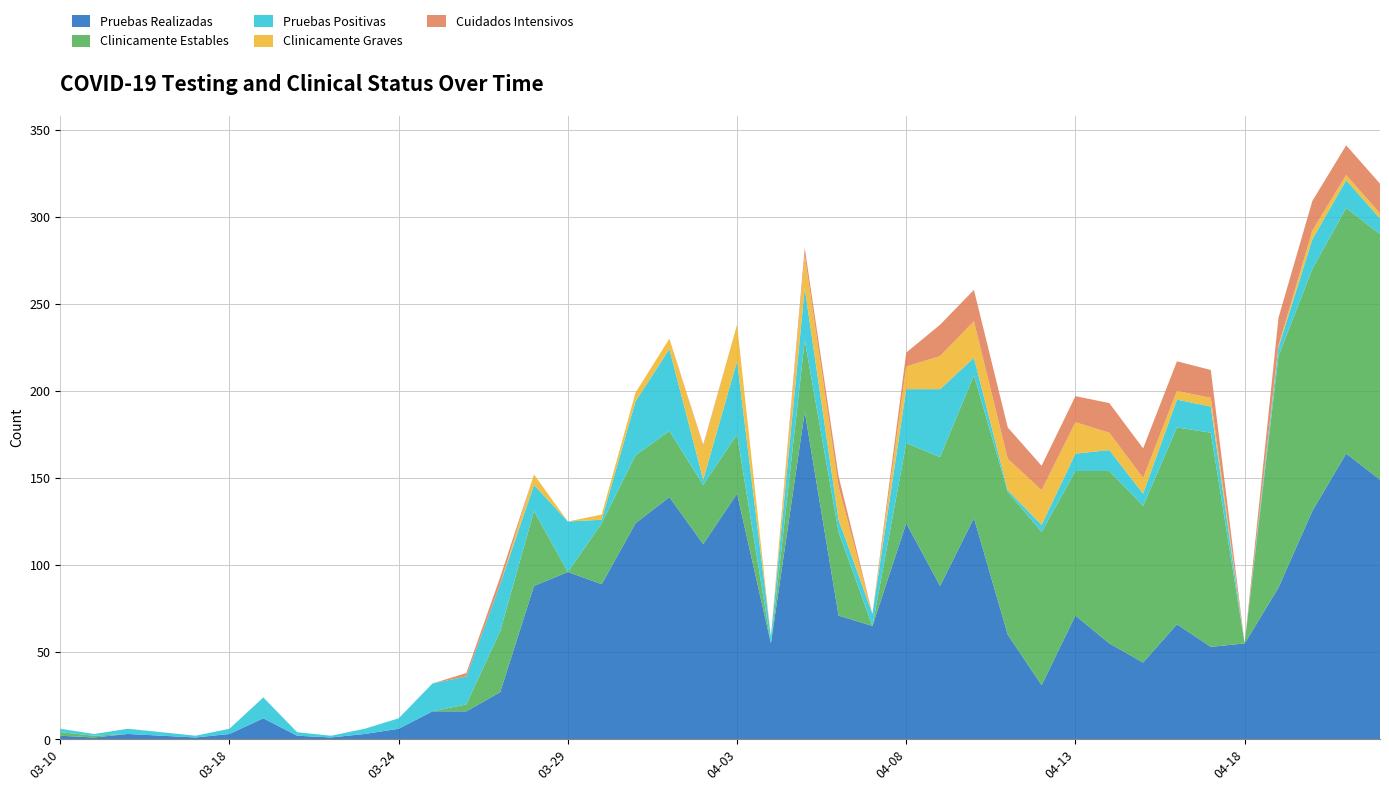

Reading left to right, transcribe all the data shown in this chart.

Pruebas Realizadas: 2020-03-10=2	2020-03-13=1	2020-03-15=3	2020-03-16=2	2020-03-17=1	2020-03-18=3	2020-03-19=12	2020-03-21=2	2020-03-22=1	2020-03-23=3	2020-03-24=6	2020-03-25=16	2020-03-26=16	2020-03-27=27	2020-03-28=88	2020-03-29=96	2020-03-30=89	2020-03-31=124	2020-04-01=139	2020-04-02=112	2020-04-03=141	2020-04-04=55	2020-04-05=188	2020-04-06=71	2020-04-07=65	2020-04-08=124	2020-04-09=88	2020-04-10=127	2020-04-11=60	2020-04-12=31	2020-04-13=71	2020-04-14=55	2020-04-15=44	2020-04-16=66	2020-04-17=53	2020-04-18=55	2020-04-19=87	2020-04-20=131	2020-04-21=164	2020-04-22=149
Clinicamente Estables: 2020-03-10=2	2020-03-13=1	2020-03-15=0	2020-03-16=0	2020-03-17=0	2020-03-18=0	2020-03-19=0	2020-03-21=0	2020-03-22=0	2020-03-23=0	2020-03-24=0	2020-03-25=0	2020-03-26=4	2020-03-27=35	2020-03-28=43	2020-03-29=0	2020-03-30=35	2020-03-31=39	2020-04-01=38	2020-04-02=34	2020-04-03=34	2020-04-04=0	2020-04-05=41	2020-04-06=48	2020-04-07=0	2020-04-08=46	2020-04-09=74	2020-04-10=82	2020-04-11=82	2020-04-12=88	2020-04-13=83	2020-04-14=99	2020-04-15=90	2020-04-16=113	2020-04-17=123	2020-04-18=0	2020-04-19=133	2020-04-20=139	2020-04-21=141	2020-04-22=141
Pruebas Positivas: 2020-03-10=2	2020-03-13=1	2020-03-15=3	2020-03-16=2	2020-03-17=1	2020-03-18=3	2020-03-19=12	2020-03-21=2	2020-03-22=1	2020-03-23=3	2020-03-24=6	2020-03-25=16	2020-03-26=16	2020-03-27=27	2020-03-28=15	2020-03-29=29	2020-03-30=2	2020-03-31=31	2020-04-01=47	2020-04-02=3	2020-04-03=42	2020-04-04=4	2020-04-05=30	2020-04-06=7	2020-04-07=7	2020-04-08=31	2020-04-09=39	2020-04-10=10	2020-04-11=1	2020-04-12=4	2020-04-13=10	2020-04-14=12	2020-04-15=7	2020-04-16=16	2020-04-17=15	2020-04-18=0	2020-04-19=5	2020-04-20=17	2020-04-21=16	2020-04-22=9
Clinicamente Graves: 2020-03-10=0	2020-03-13=0	2020-03-15=0	2020-03-16=0	2020-03-17=0	2020-03-18=0	2020-03-19=0	2020-03-21=0	2020-03-22=0	2020-03-23=0	2020-03-24=0	2020-03-25=0	2020-03-26=0	2020-03-27=0	2020-03-28=6	2020-03-29=0	2020-03-30=3	2020-03-31=5	2020-04-01=6	2020-04-02=19	2020-04-03=21	2020-04-04=0	2020-04-05=19	2020-04-06=19	2020-04-07=0	2020-04-08=13	2020-04-09=19	2020-04-10=21	2020-04-11=18	2020-04-12=20	2020-04-13=18	2020-04-14=10	2020-04-15=9	2020-04-16=5	2020-04-17=5	2020-04-18=0	2020-04-19=1	2020-04-20=5	2020-04-21=3	2020-04-22=3
Cuidados Intensivos: 2020-03-10=0	2020-03-13=0	2020-03-15=0	2020-03-16=0	2020-03-17=0	2020-03-18=0	2020-03-19=0	2020-03-21=0	2020-03-22=0	2020-03-23=0	2020-03-24=0	2020-03-25=0	2020-03-26=2	2020-03-27=4	2020-03-28=0	2020-03-29=0	2020-03-30=0	2020-03-31=0	2020-04-01=0	2020-04-02=1	2020-04-03=0	2020-04-04=0	2020-04-05=4	2020-04-06=6	2020-04-07=0	2020-04-08=8	2020-04-09=18	2020-04-10=18	2020-04-11=18	2020-04-12=14	2020-04-13=15	2020-04-14=17	2020-04-15=17	2020-04-16=17	2020-04-17=16	2020-04-18=0	2020-04-19=16	2020-04-20=17	2020-04-21=17	2020-04-22=17